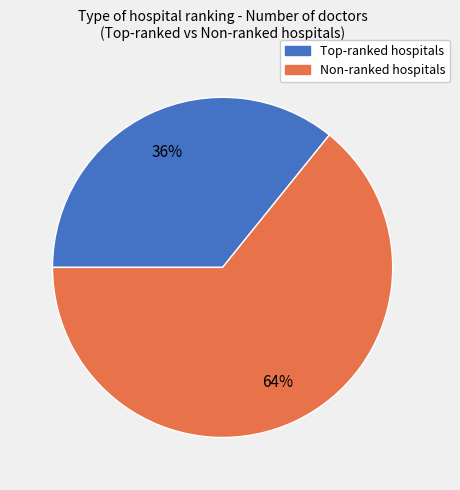

To the nearest percent, what is the average slice percentage?

50%